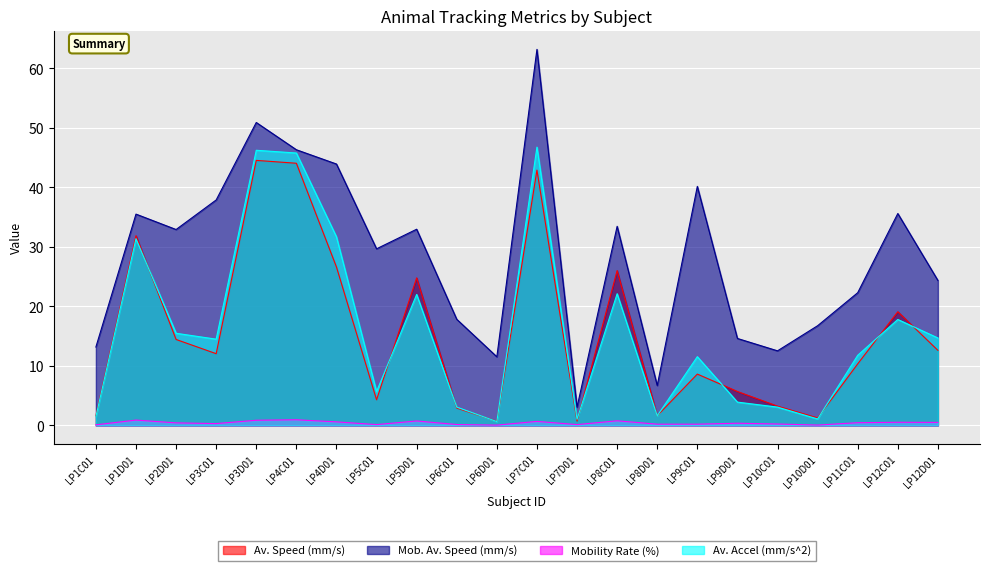

At which label does Av. Accel (mm/s^2) first exceed 14?

LP1D01